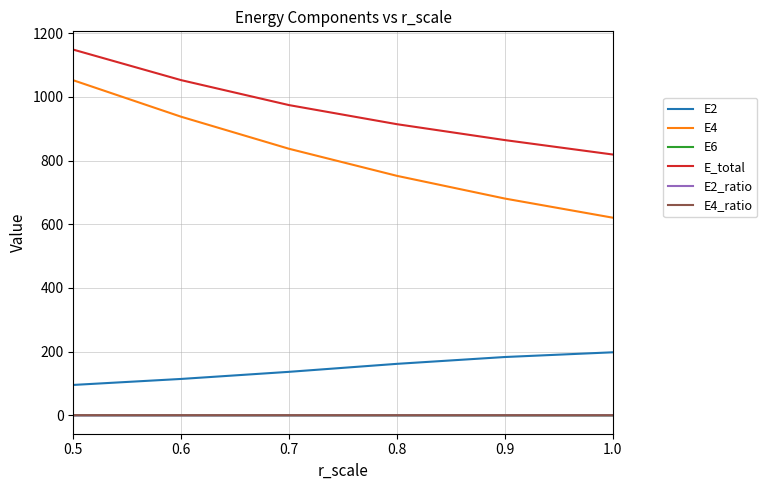

What are all the series names shown in the legend?

E2, E4, E6, E_total, E2_ratio, E4_ratio